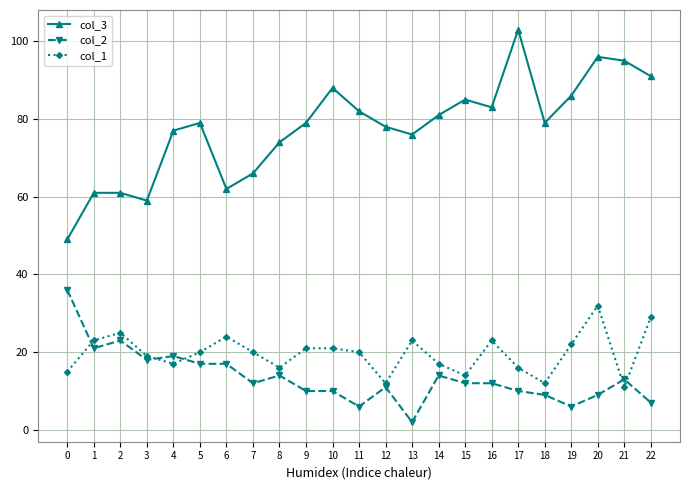

Rank the series by their maximum value, from highest to lowest.

col_3, col_2, col_1